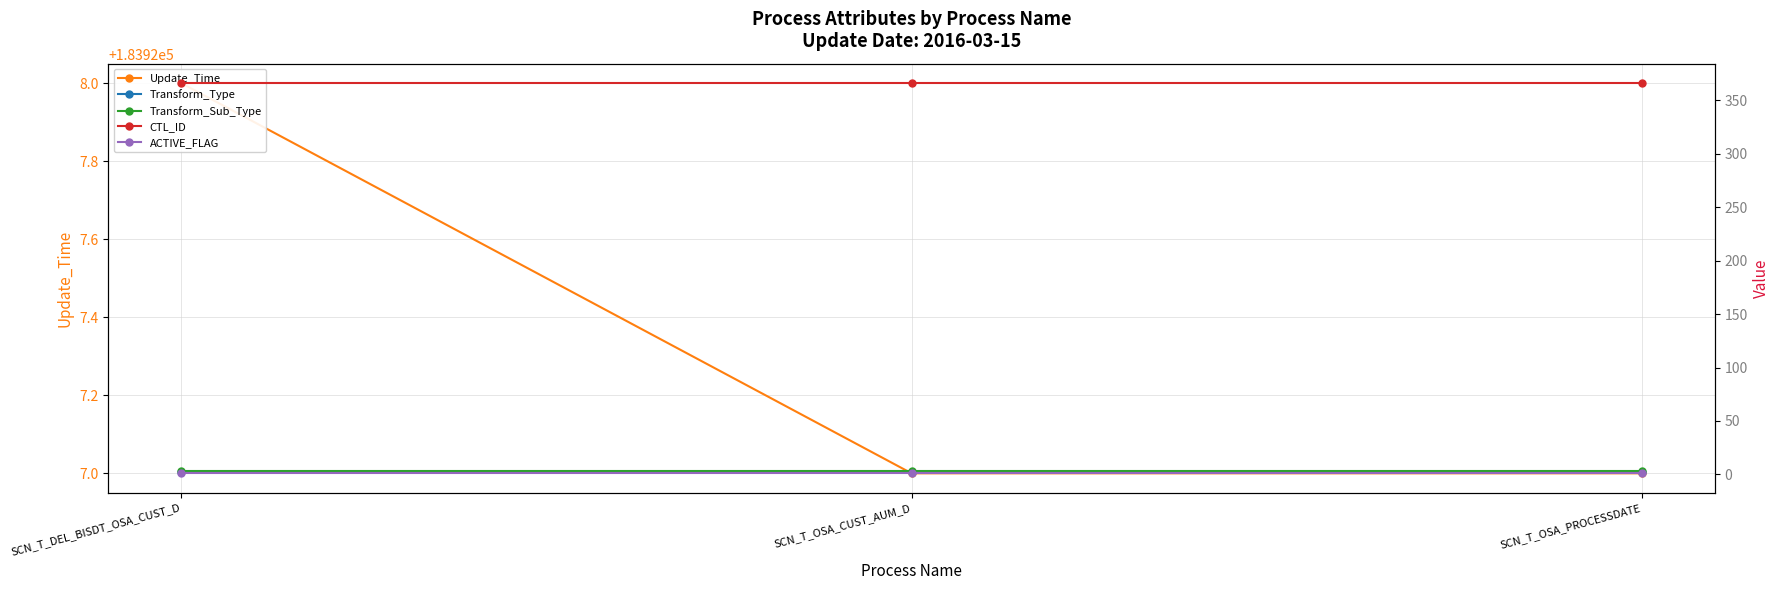

Rank the categories by Update_Time value from lowest to highest.

SCN_T_OSA_CUST_AUM_D, SCN_T_OSA_PROCESSDATE, SCN_T_DEL_BISDT_OSA_CUST_D